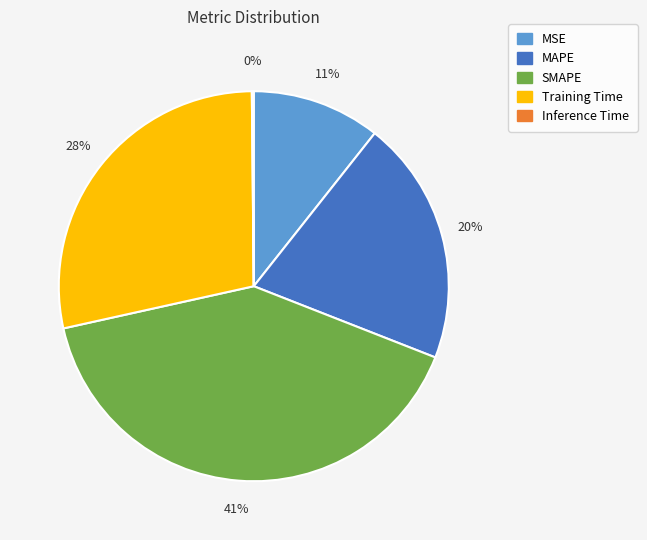

To the nearest percent, what percentage of the pie is MAPE?

20%